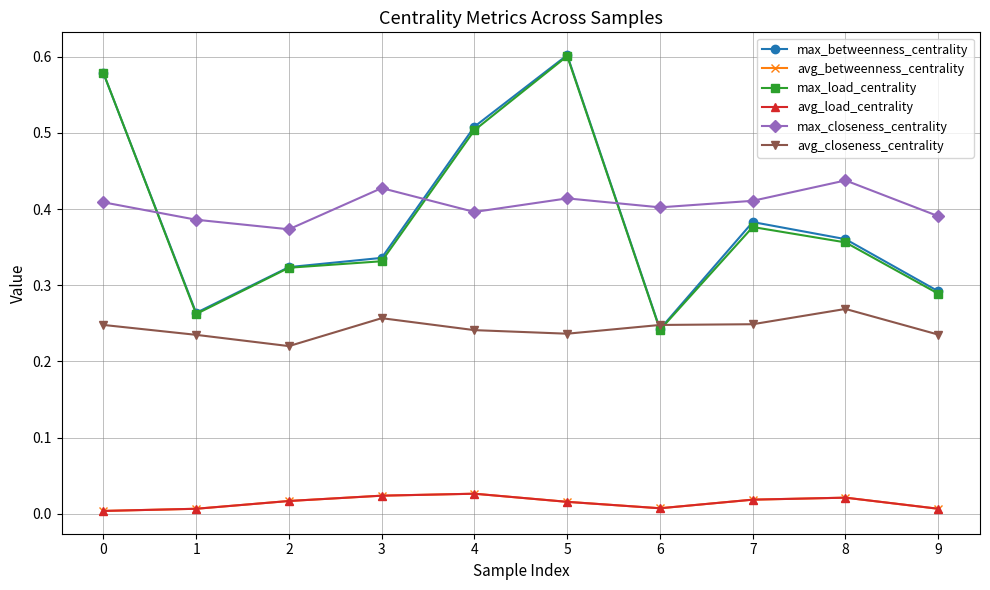

Is this an area chart (filled region under the line)?

No